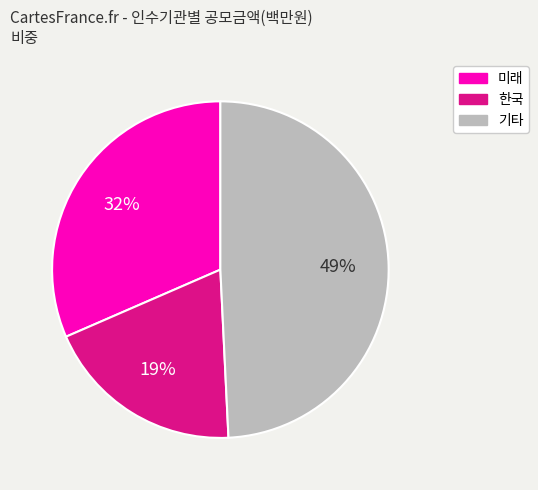

To the nearest percent, what is the difference between the largest and smallest slice percentages?

30%